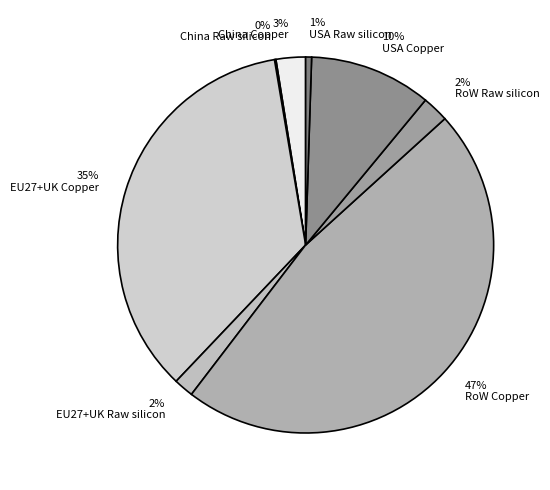

The 1% USA Raw silicon slice represents 11% of the pie. True or false?

False